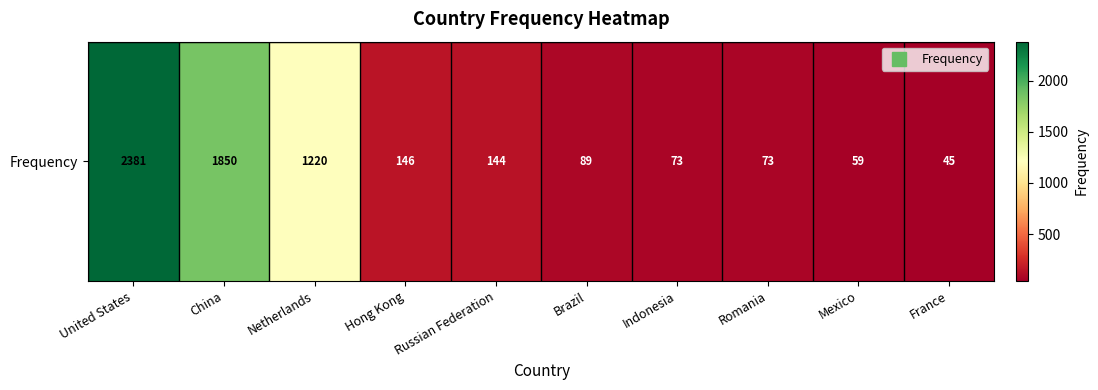

Rank the categories by value from highest to lowest.

United States, China, Netherlands, Hong Kong, Russian Federation, Brazil, Indonesia, Romania, Mexico, France